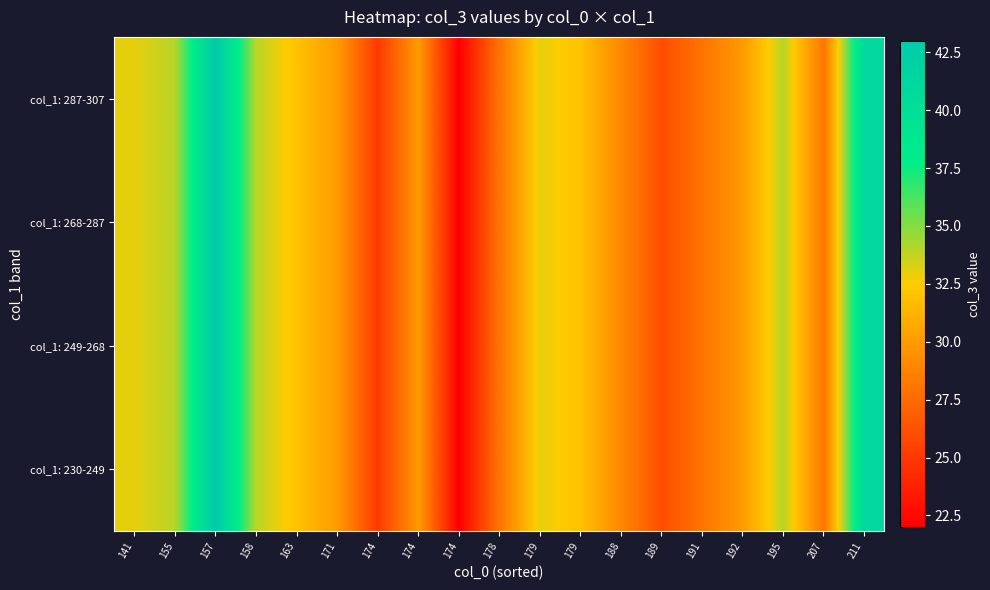

Which series has the widest spread of values?

col_1: 230-249